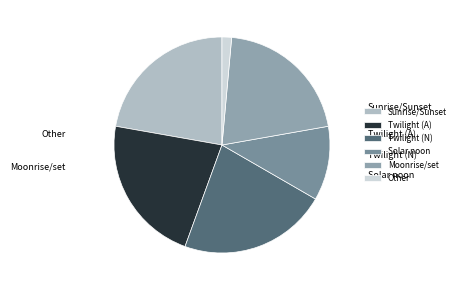

Does any single category account for the majority?

No